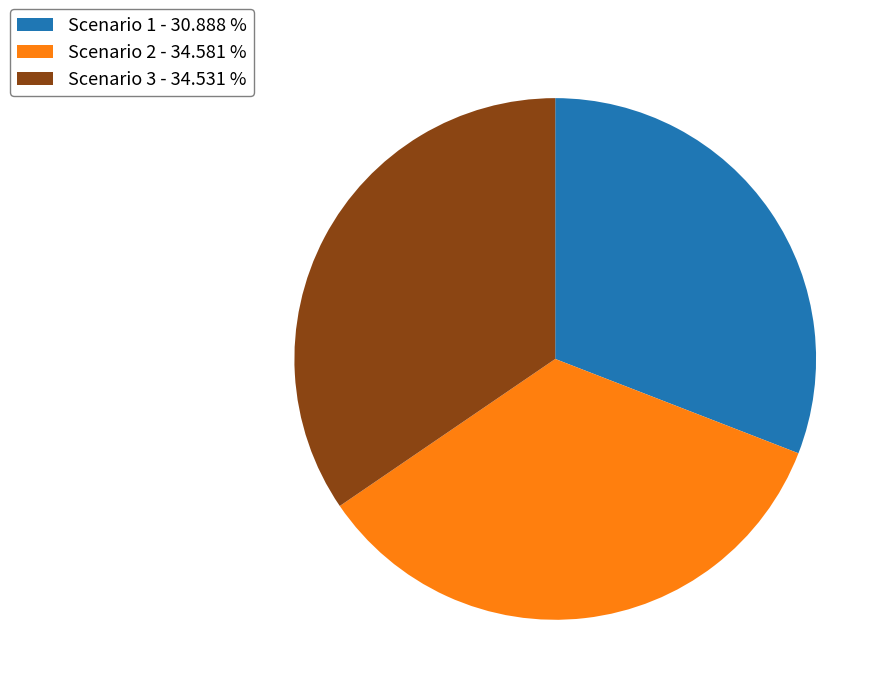

True or false: Scenario 2 accounts for 51% of the total.

False